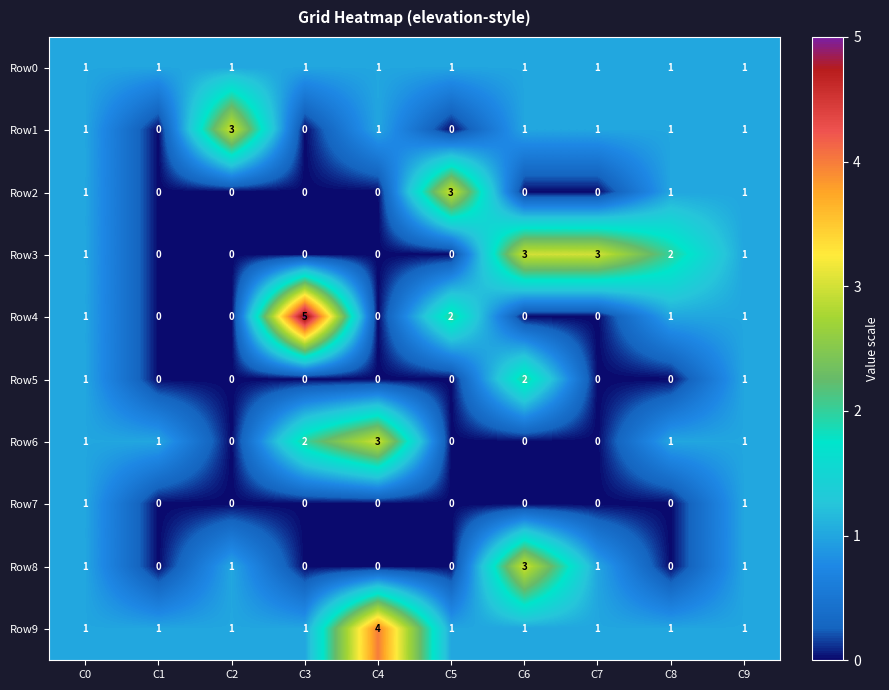

Which series changed the most between C3 and C7?

Row4